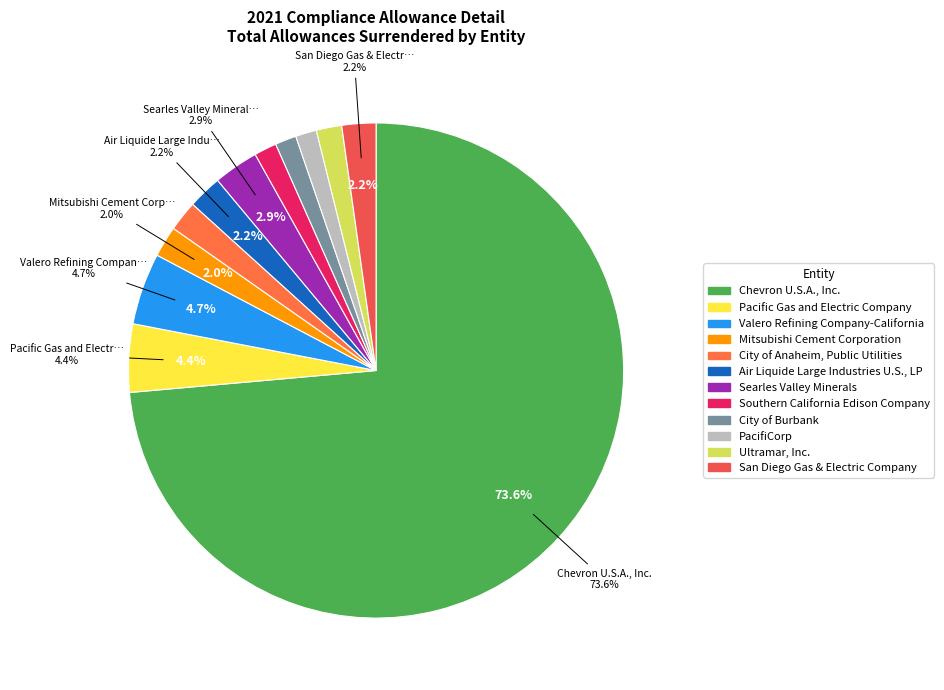

What is the ratio of the value at Mitsubishi Cement Corporation to the value at Valero Refining Company-California?

0.4